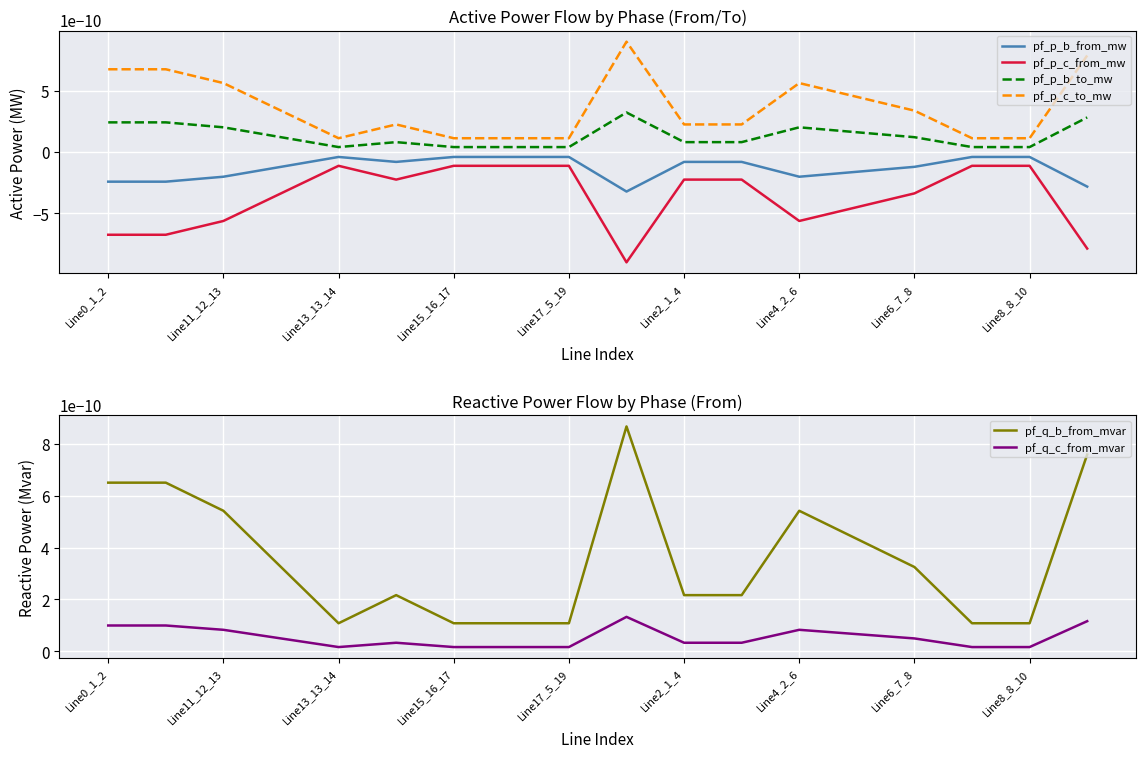

What is the label of the 8th point from the left?

Line6_7_8